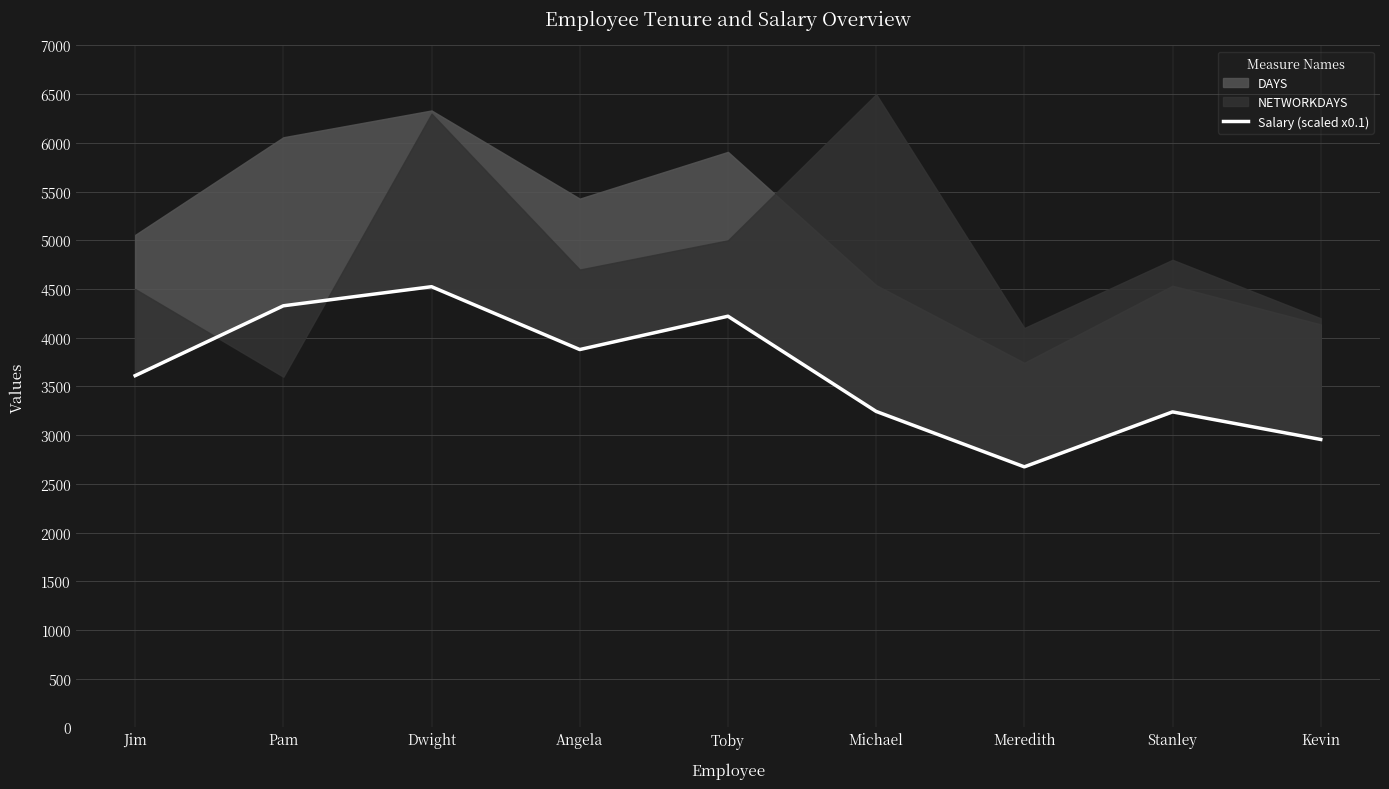

True or false: the data shows 5632 at Pam.

False